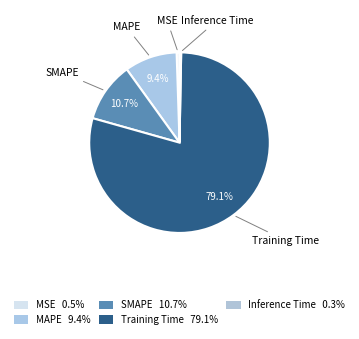

Is it true that SMAPE is 11% of the pie?

True